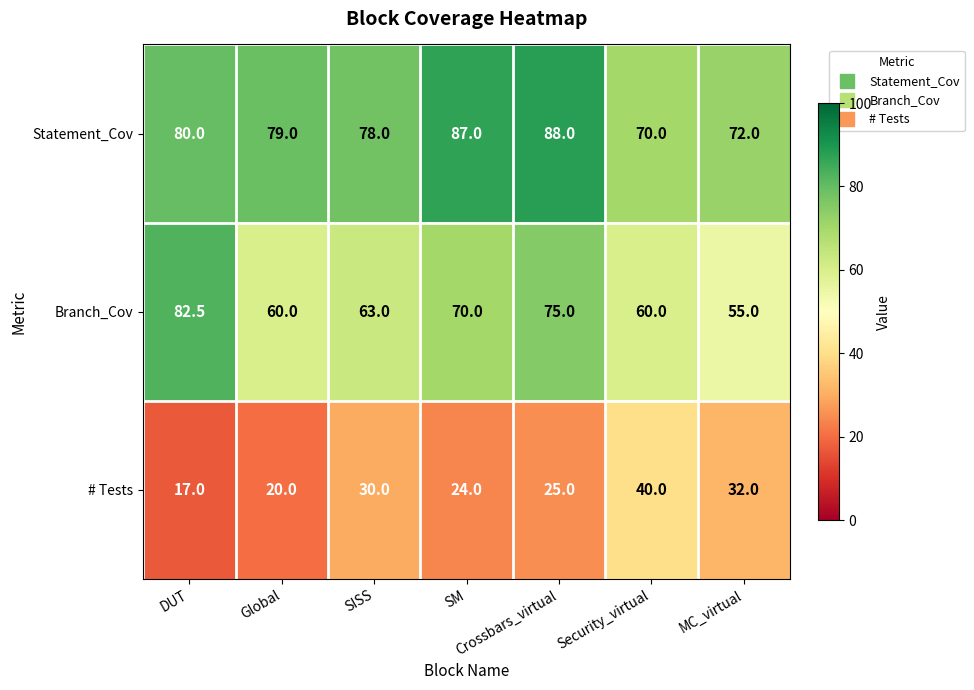

The Statement_Cov series shows 70.0 at Security_virtual. True or false?

True